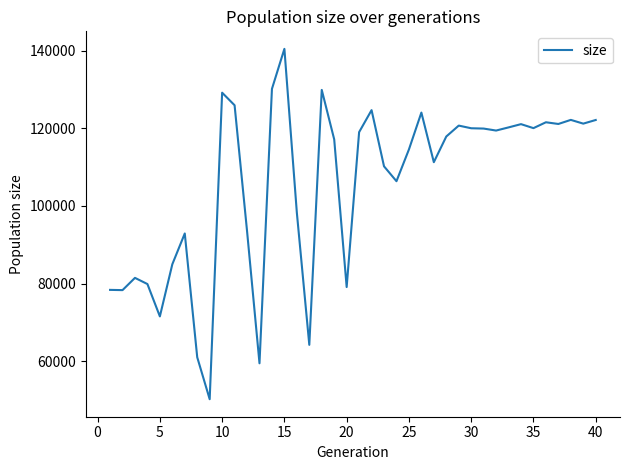

What is the average value?

105590